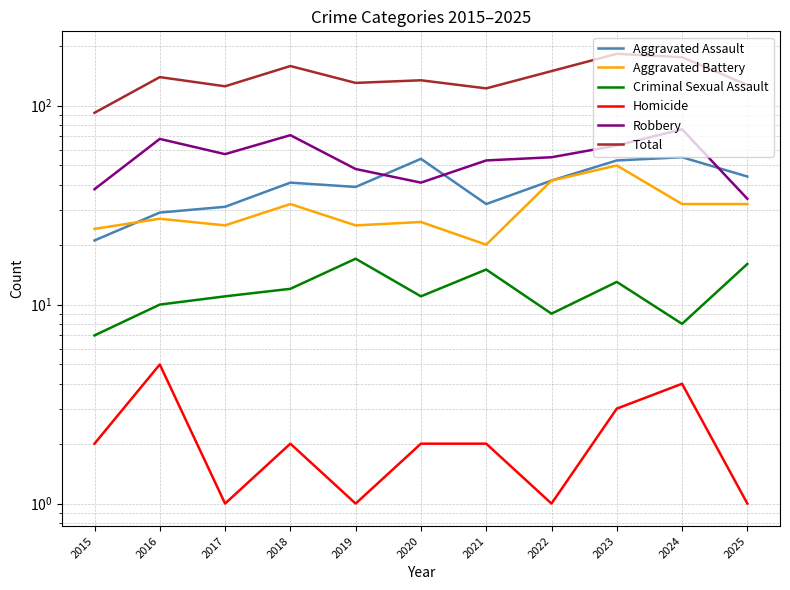

True or false: Homicide and Total intersect in this chart.

False